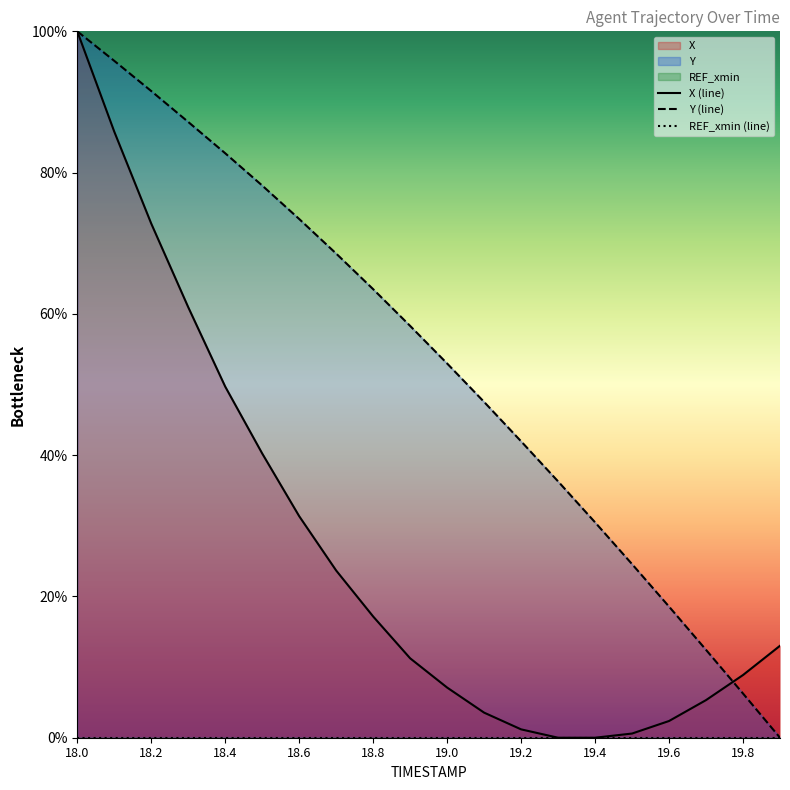

List the series in order of their peak value, highest first.

X (line), Y (line), REF_xmin (line)